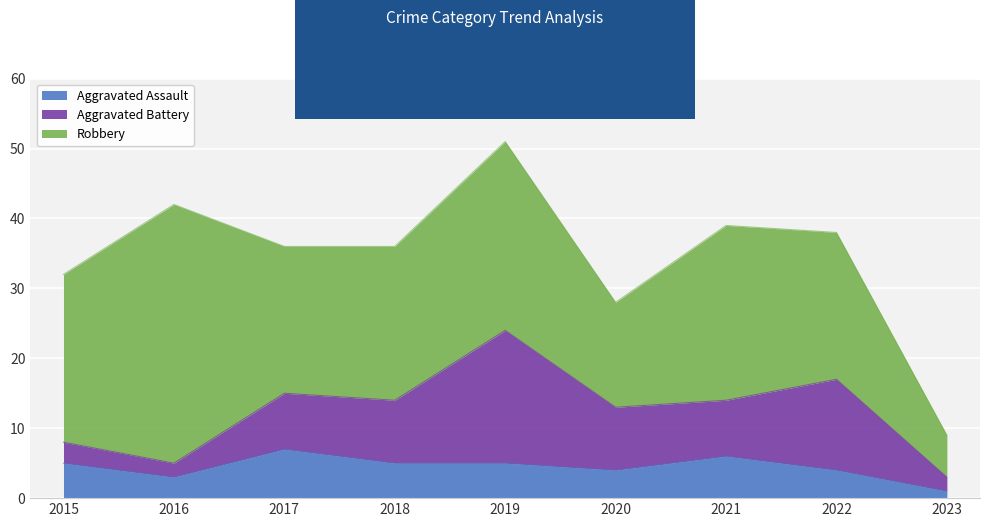

List the series in order of their overall mean, highest first.

Robbery, Aggravated Battery, Aggravated Assault